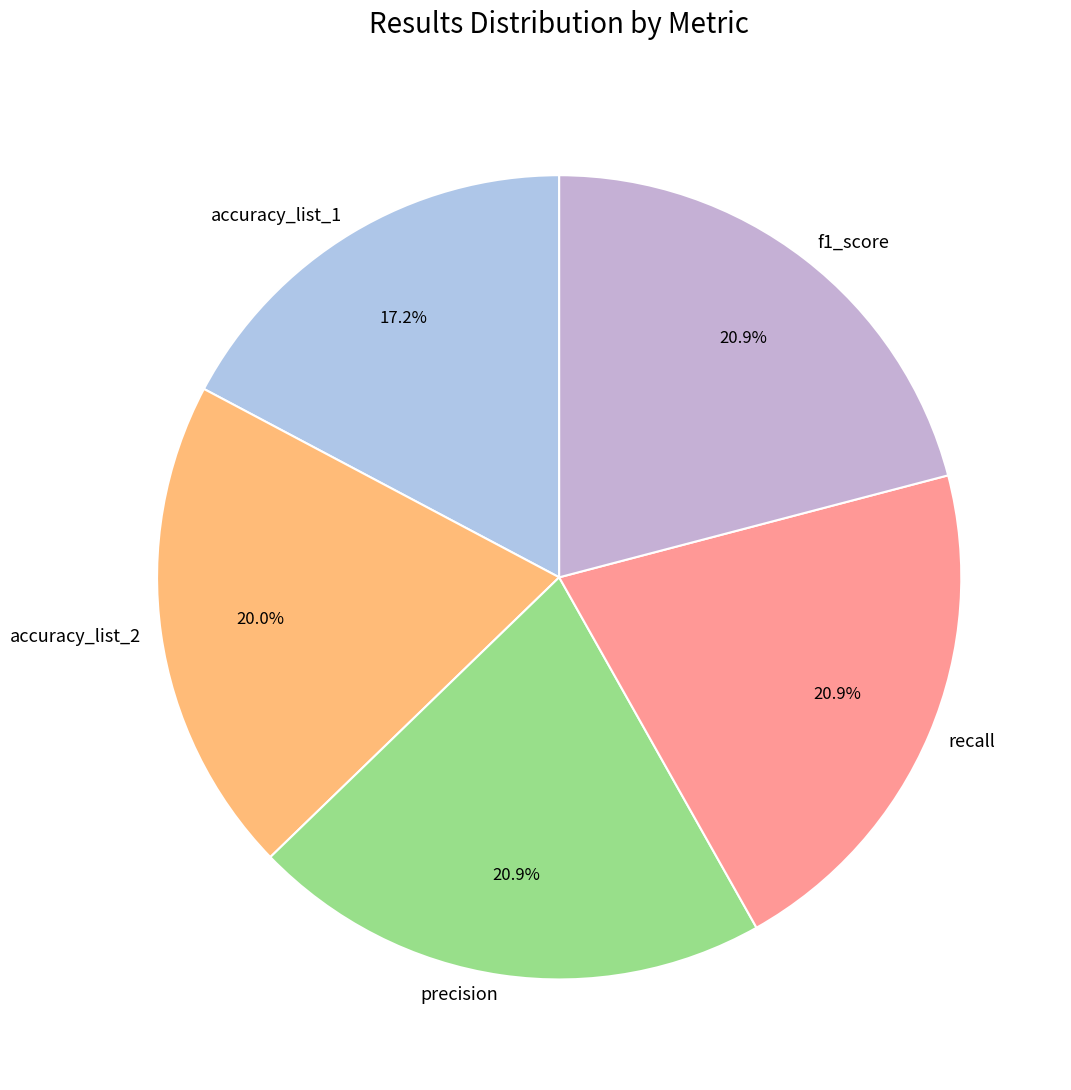

Is it true that accuracy_list_2 is 20% of the pie?

True